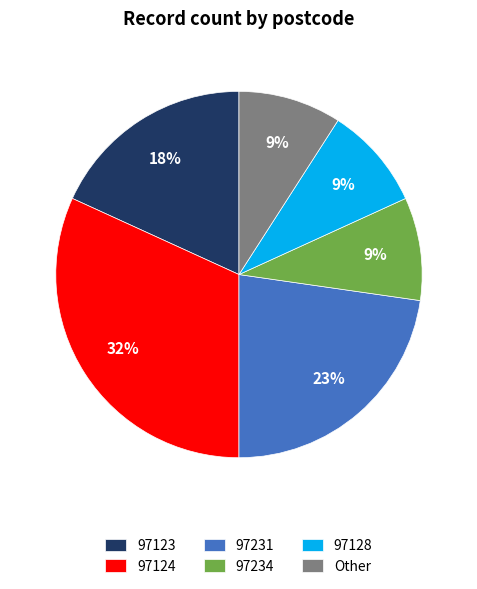

How many slices are in this pie chart?

6